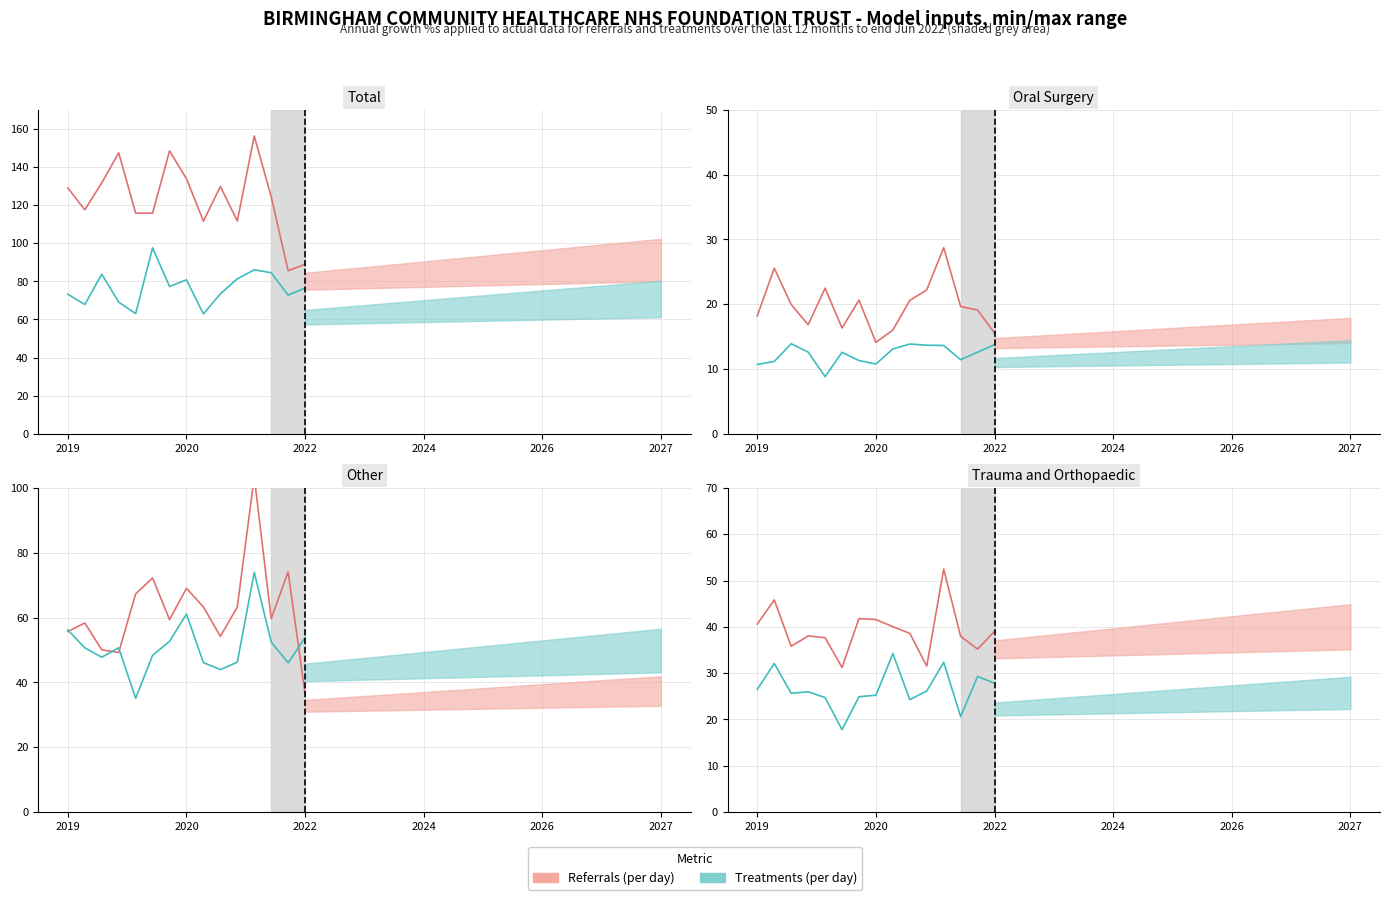

What is the average value of the Referrals (per day) series?

39.1